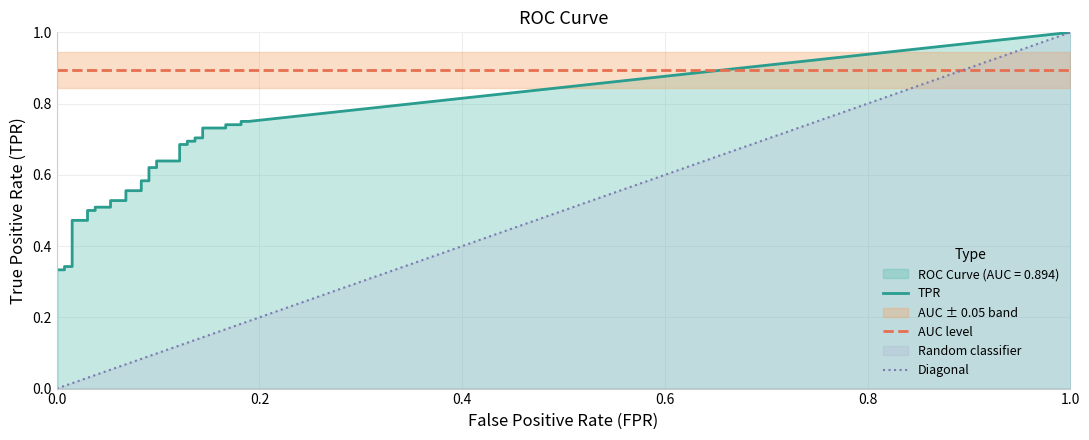

Which series has the largest total across all categories?

tpr